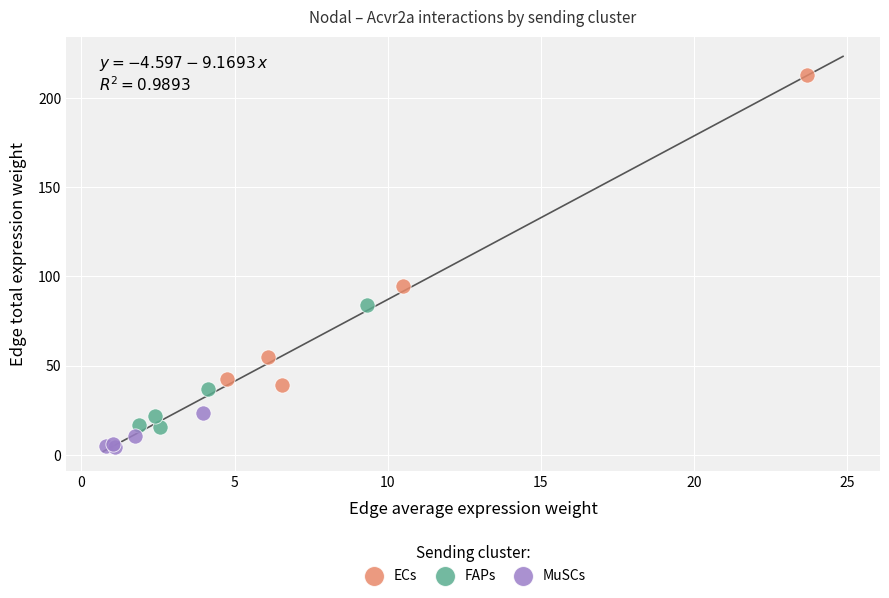

What are all the series names shown in the legend?

ECs, FAPs, MuSCs